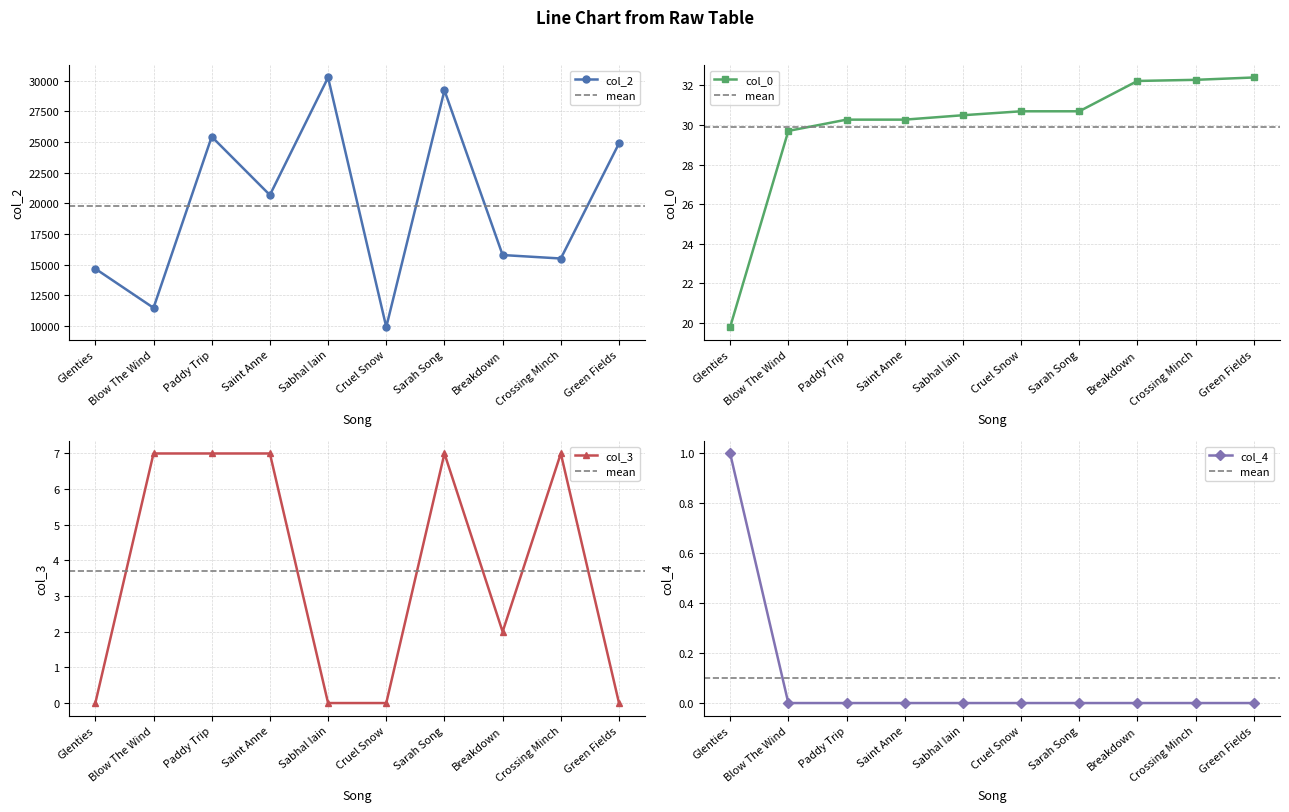

How many distinct data groups are displayed?

4